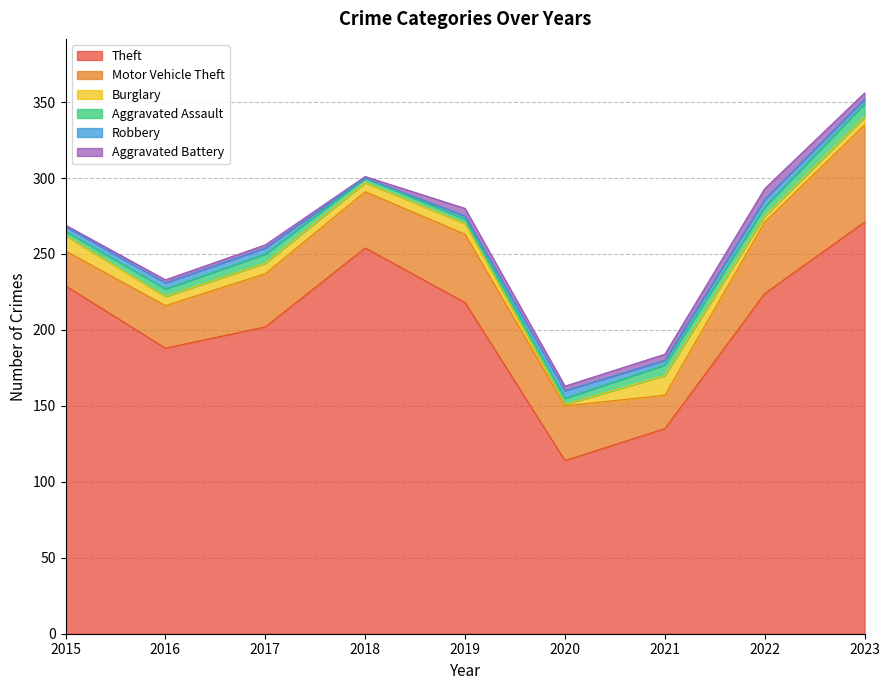

Rank the series at 2015 from highest to lowest value.

Theft, Motor Vehicle Theft, Burglary, Aggravated Assault, Robbery, Aggravated Battery